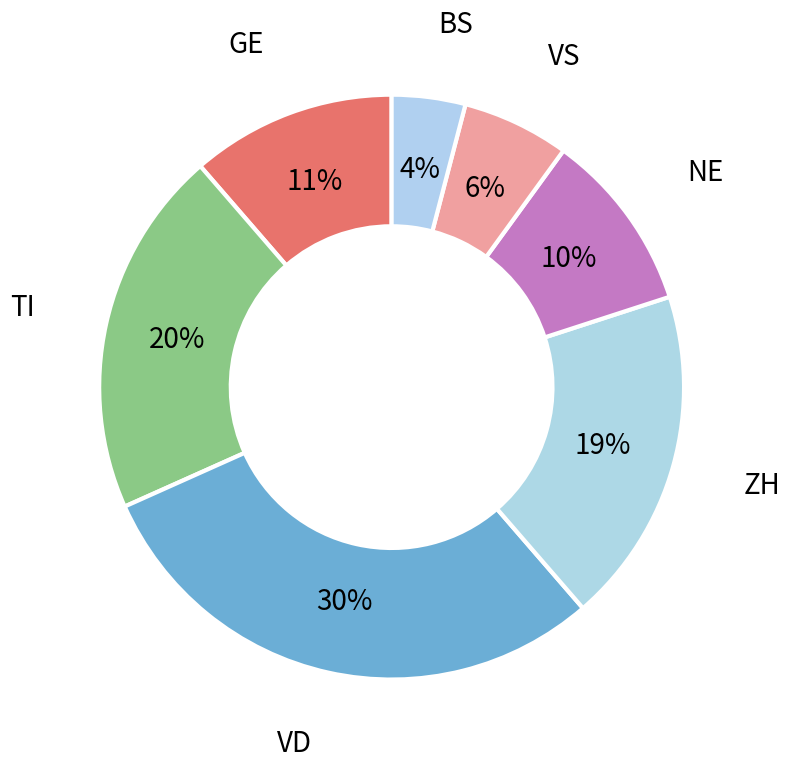

Does BS account for over 50% of the chart?

No